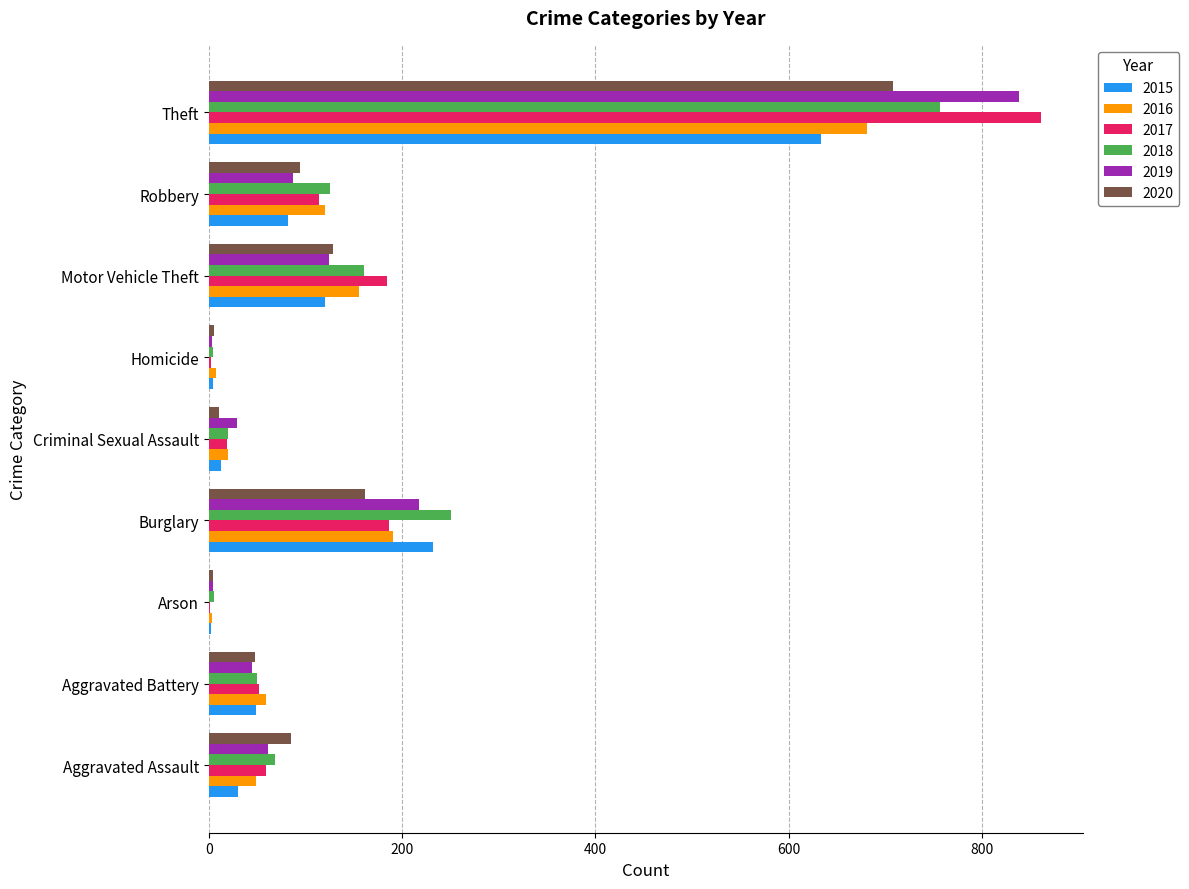

How many data points does each series have?

9